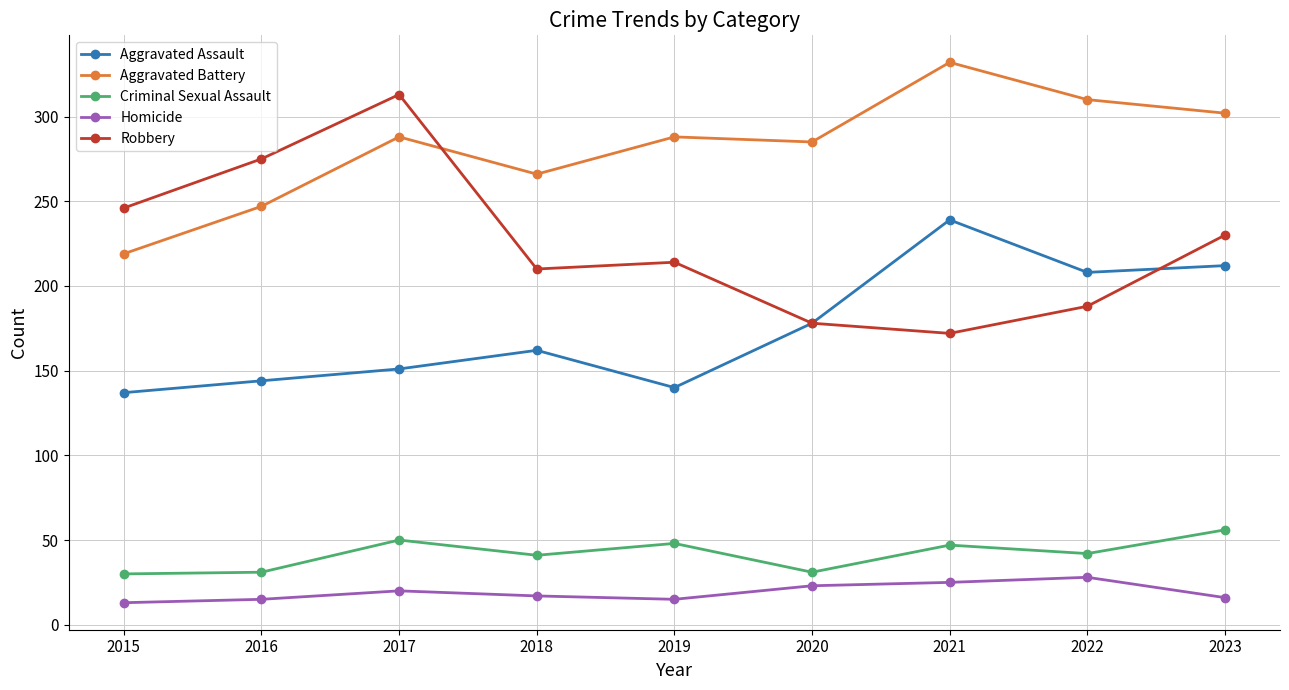

Does the chart display data point markers on the line(s)?

Yes